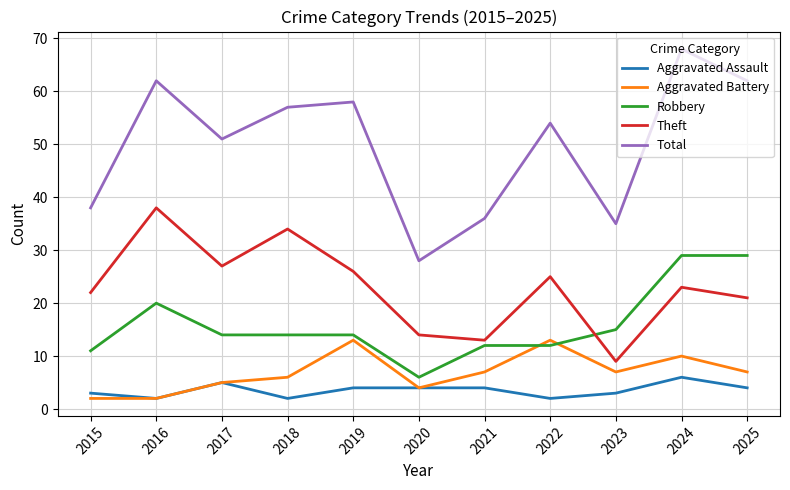

What is the sum of all Aggravated Assault values?

39